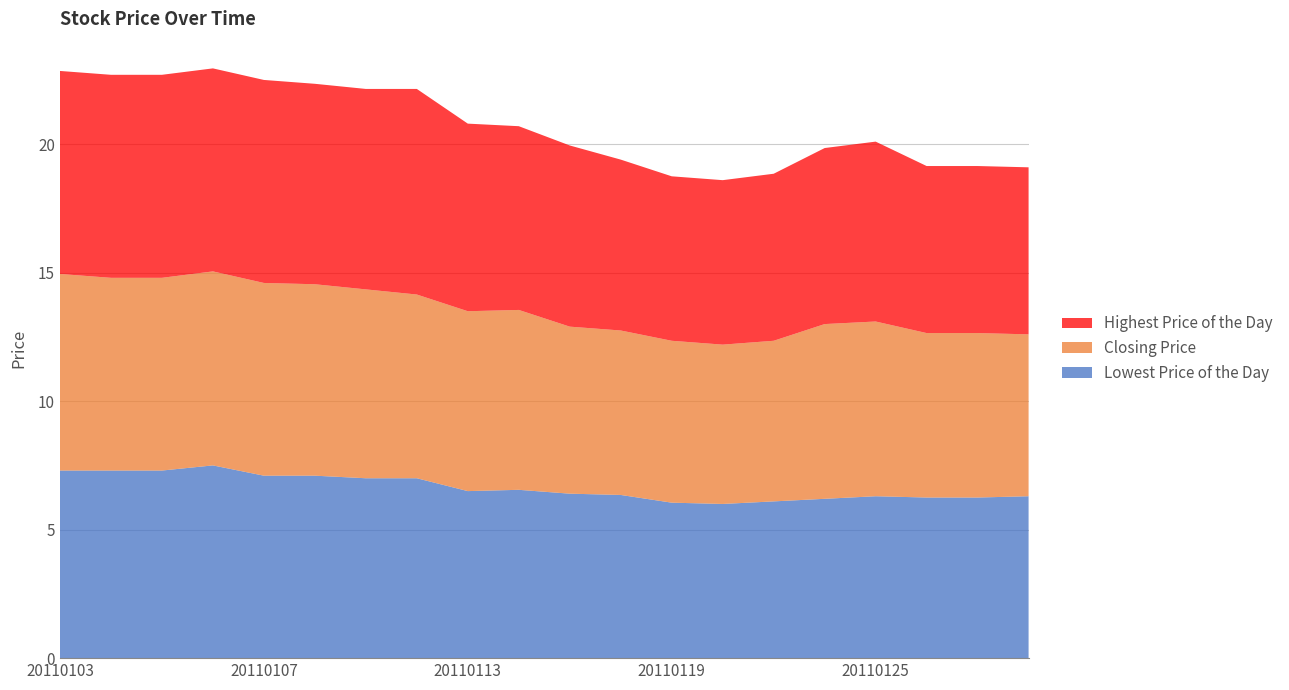

Reading left to right, extract all data points from this chart.

Lowest Price of the Day: 7.3	7.3	7.3	7.5	7.1	7.1	7.0	7.0	6.5	6.5	6.4	6.3	6.0	6.0	6.1	6.2	6.3	6.2	6.2	6.3
Closing Price: 7.7	7.5	7.5	7.5	7.5	7.5	7.3	7.2	7.0	7.0	6.5	6.4	6.3	6.2	6.2	6.8	6.8	6.4	6.4	6.3
Highest Price of the Day: 7.9	7.9	7.9	7.9	7.9	7.8	7.8	8.0	7.3	7.2	7.0	6.7	6.4	6.4	6.5	6.8	7.0	6.5	6.5	6.5